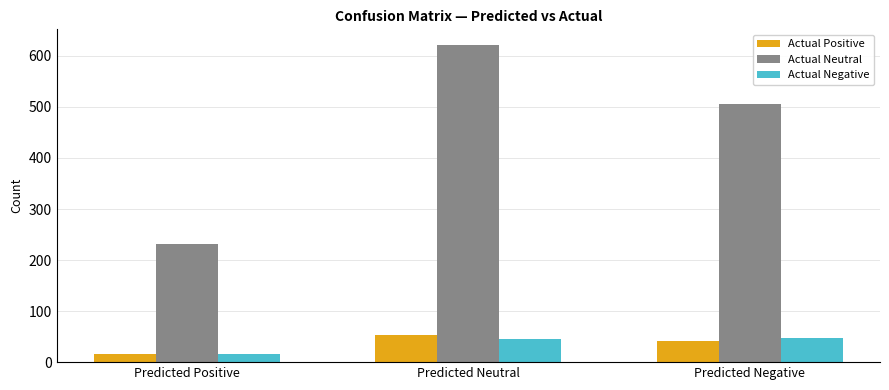

What are all the series names shown in the legend?

Actual Positive, Actual Neutral, Actual Negative